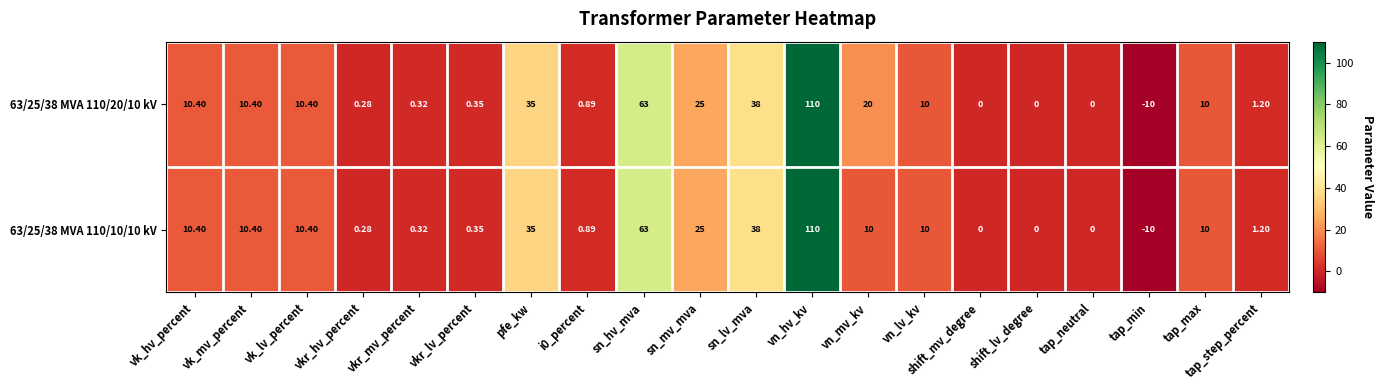

Where does the 63/25/38 MVA 110/20/10 kV series first go above 10?

vk_hv_percent